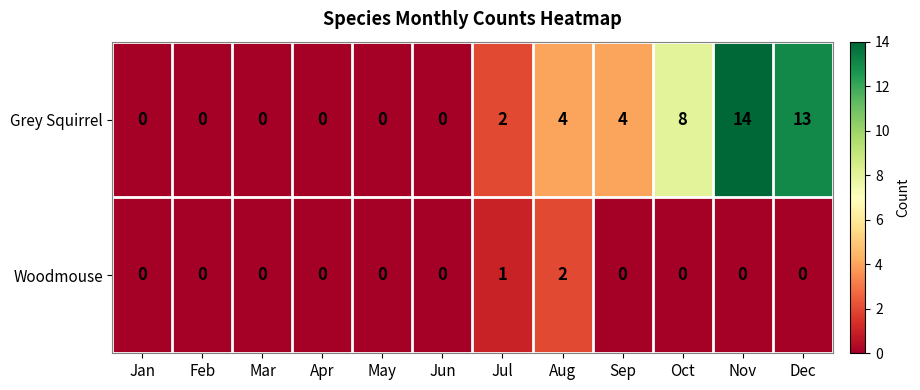

Reading right to left, transcribe all the data shown in this chart.

Grey Squirrel: Dec=13	Nov=14	Oct=8	Sep=4	Aug=4	Jul=2	Jun=0	May=0	Apr=0	Mar=0	Feb=0	Jan=0
Woodmouse: Dec=0	Nov=0	Oct=0	Sep=0	Aug=2	Jul=1	Jun=0	May=0	Apr=0	Mar=0	Feb=0	Jan=0